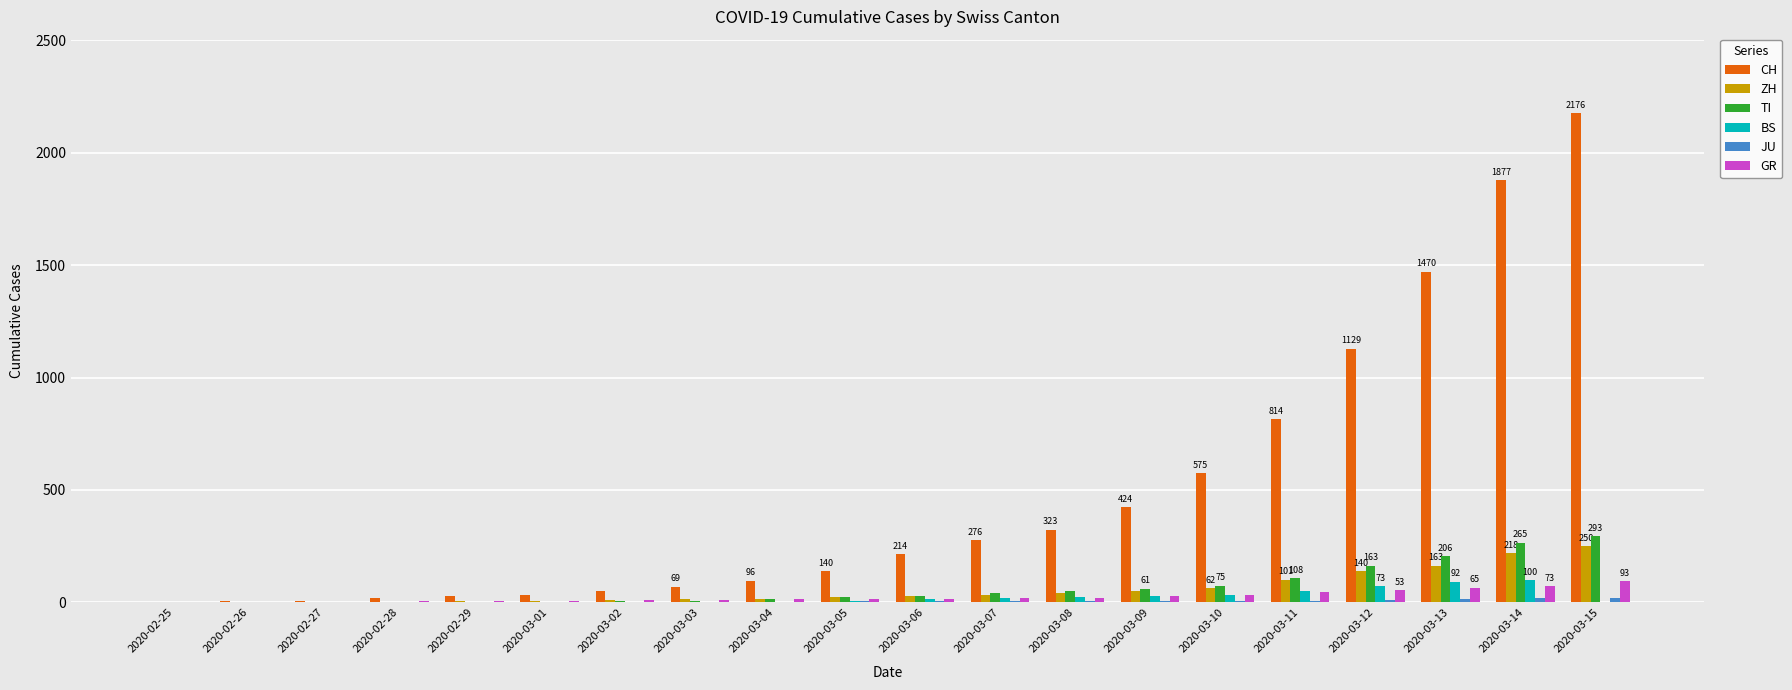

Which category has the highest value across all series?

2020-03-15